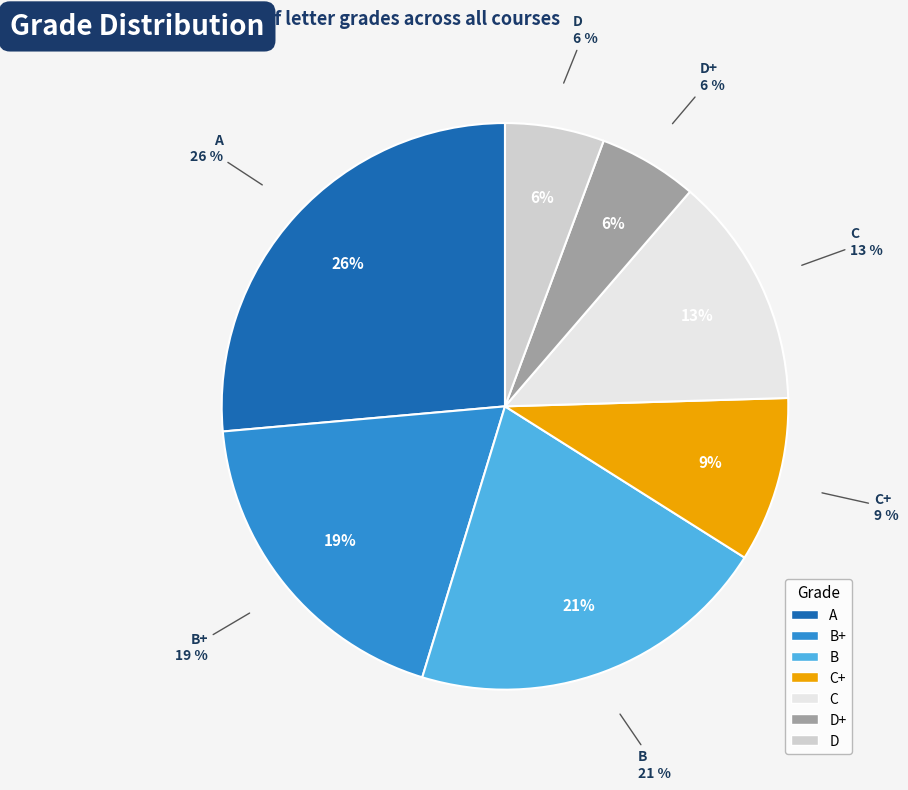

How much of the chart is everything except C+?

90.6%